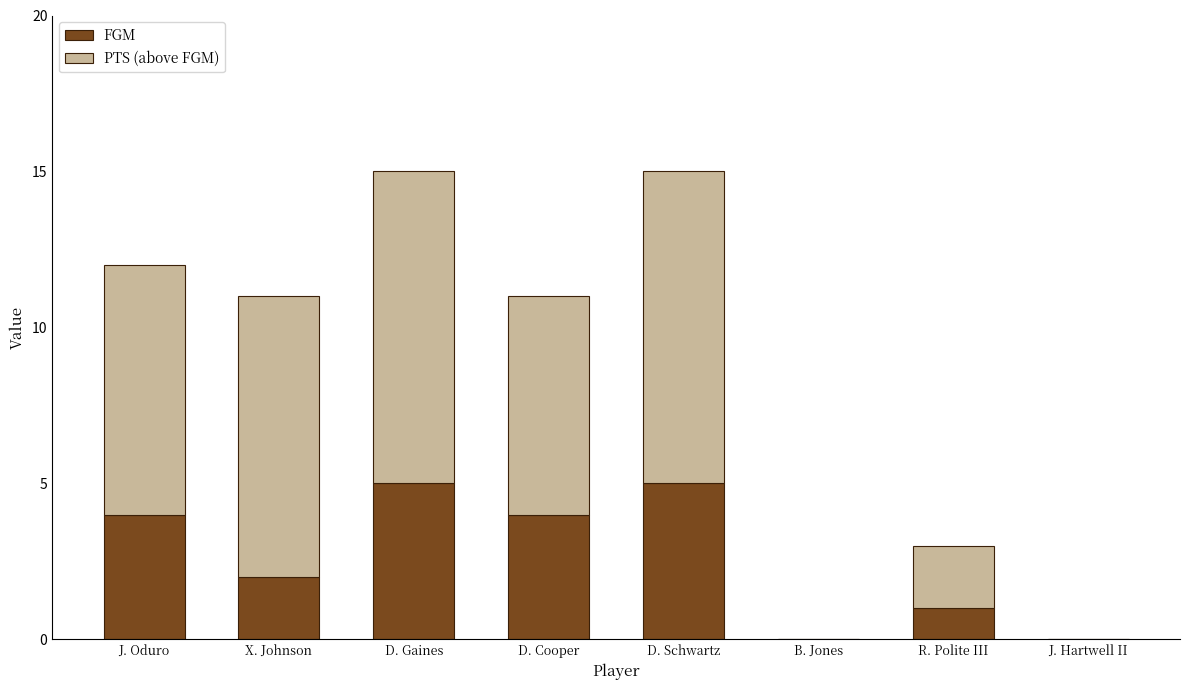

True or false: FGM has a value of 4 at D. Cooper.

True